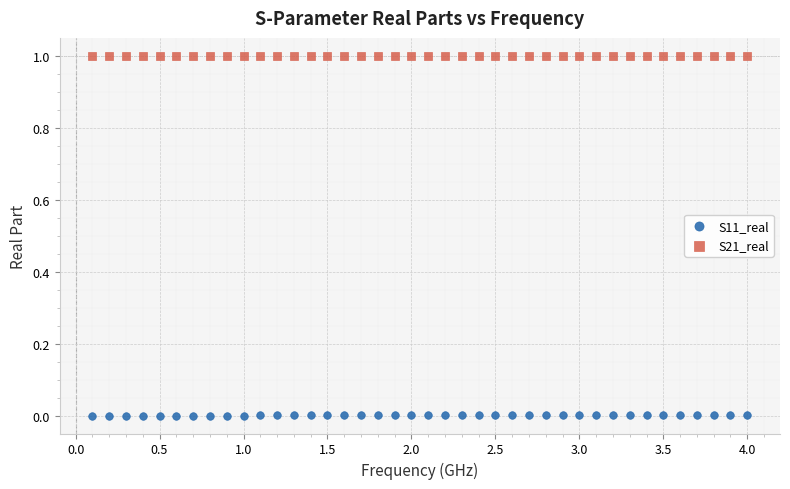

Which series contains the highest Y value?

S21_real